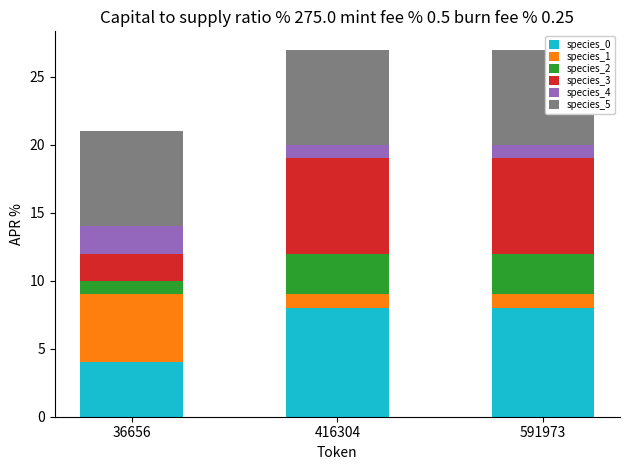

The species_0 series shows 13 at 591973. True or false?

False